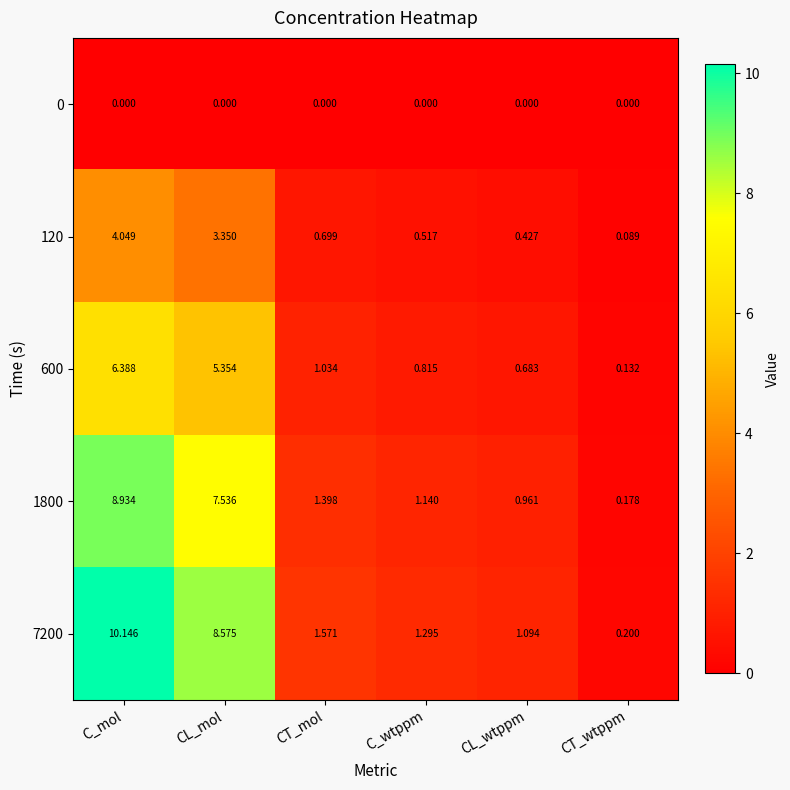

At which category is the sum across all series the highest?

C_mol